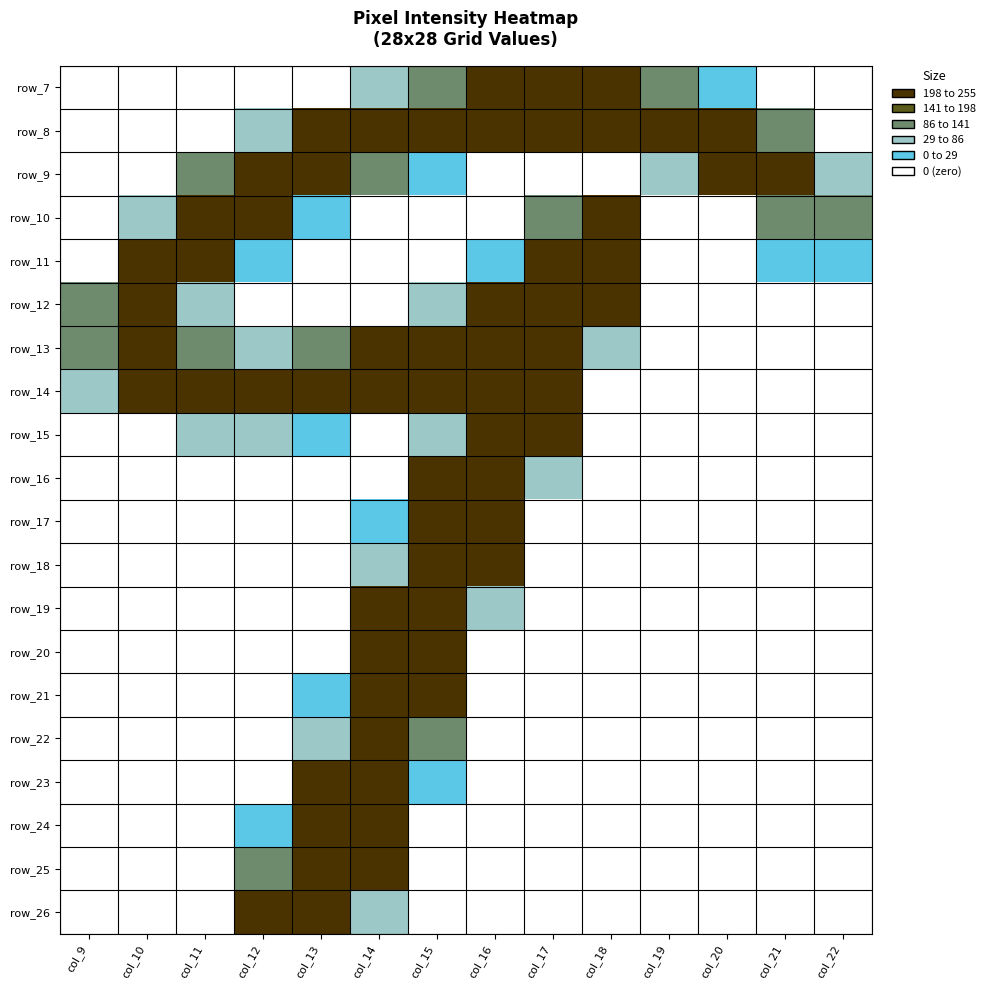

What is the total value across all series at col_9?

397